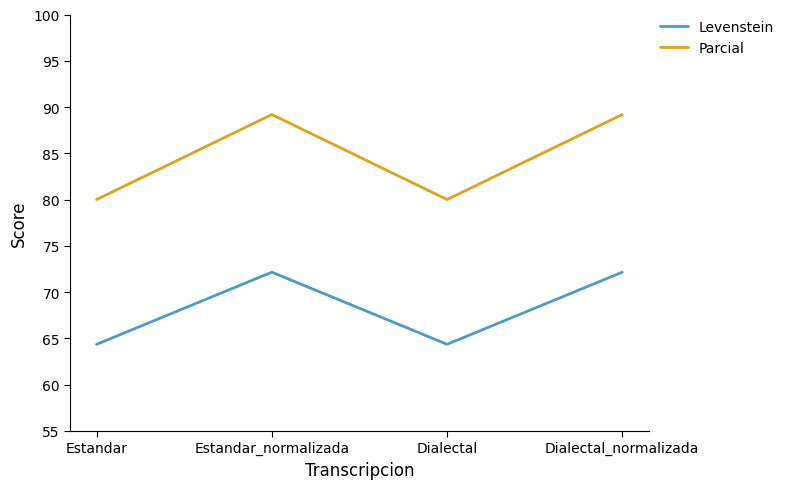

Does the chart have visible grid lines?

No